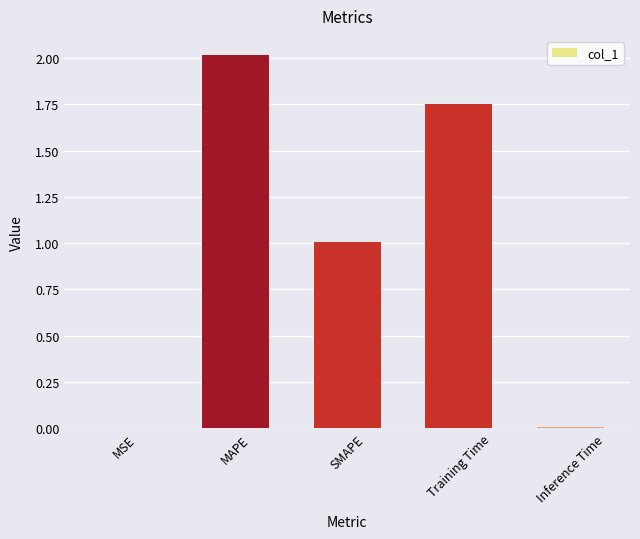

Which label corresponds to the largest value in the chart?

MAPE